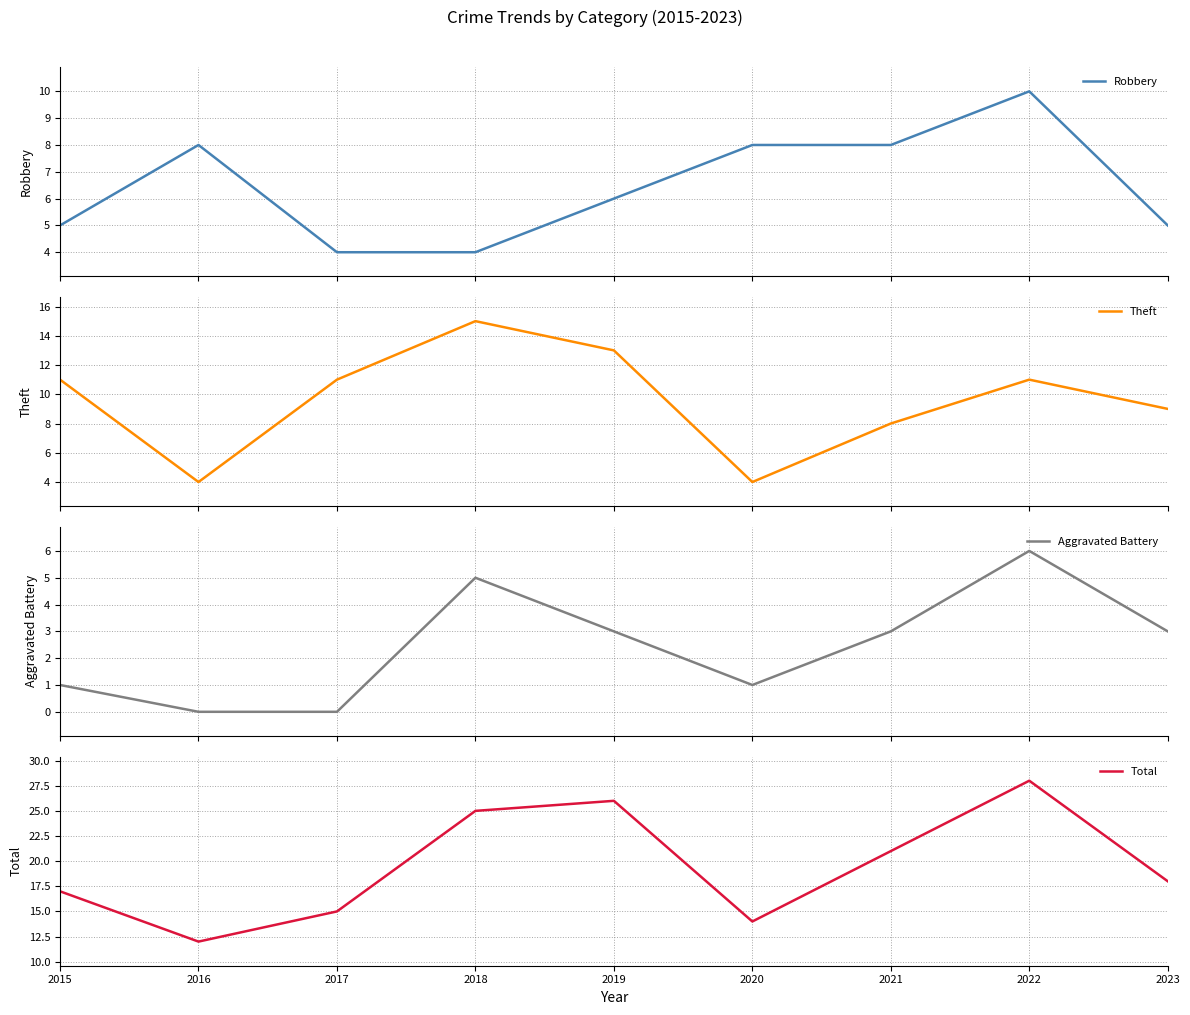

At which category does the chart reach its minimum across all series?

2016